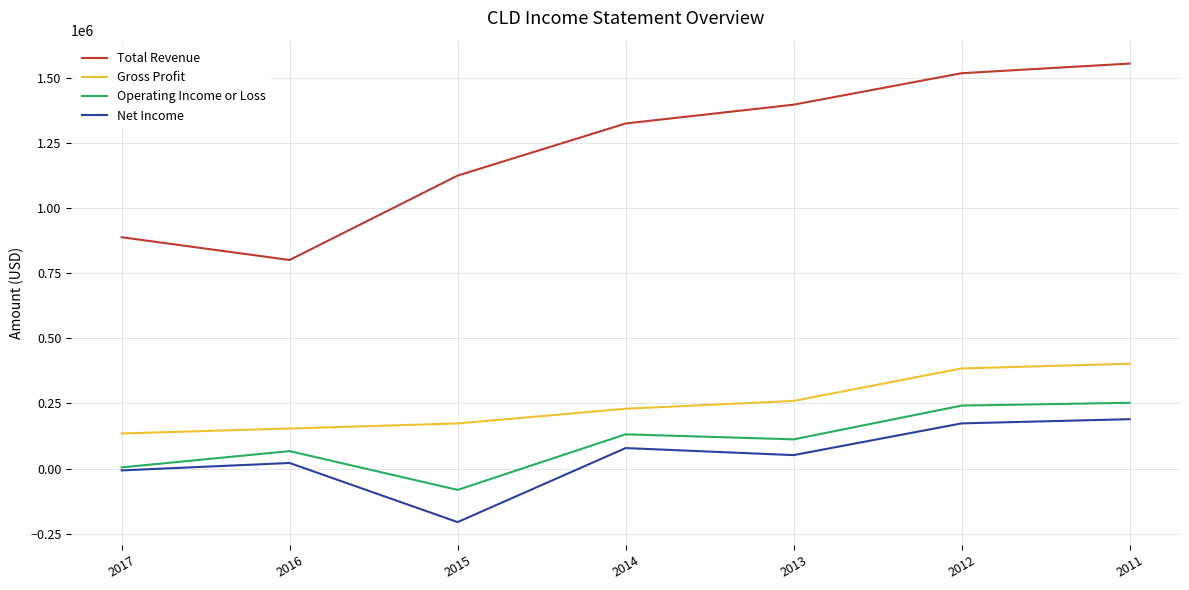

What is the smallest value displayed?

-204900